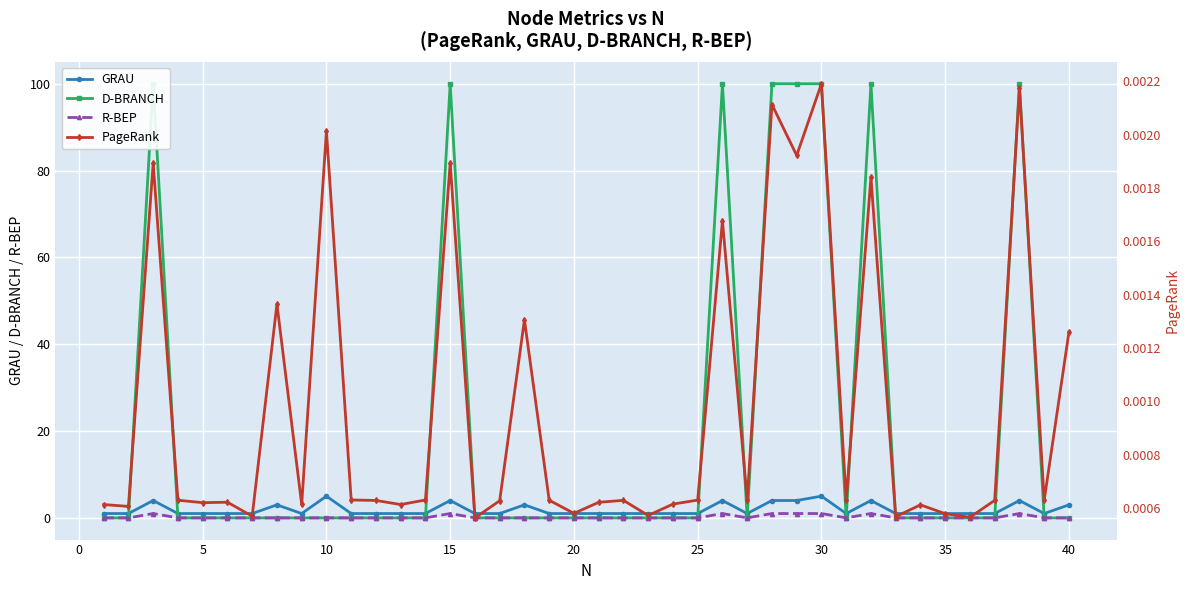

Which series has the widest spread of values?

D-BRANCH